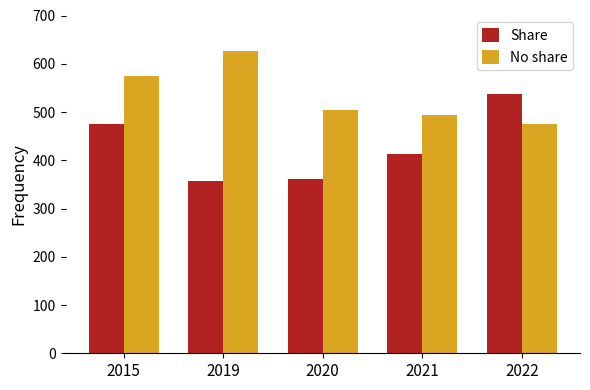

Read the Share value at 2019, to the nearest 10.

360